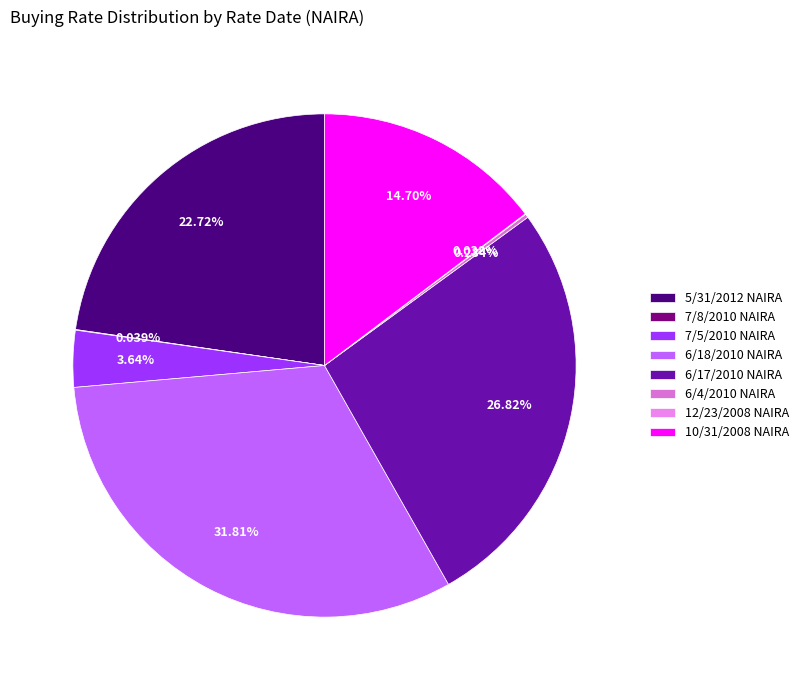

Count the number of slices in the pie.

8